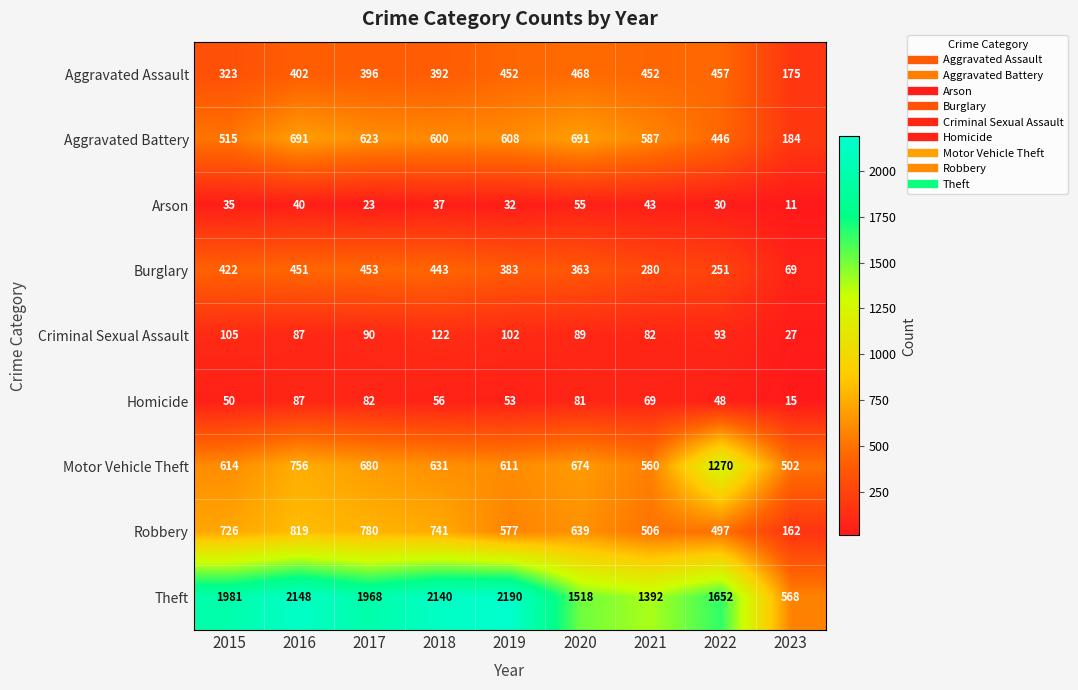

Rank the categories by Burglary value from lowest to highest.

2023, 2022, 2021, 2020, 2019, 2015, 2018, 2016, 2017